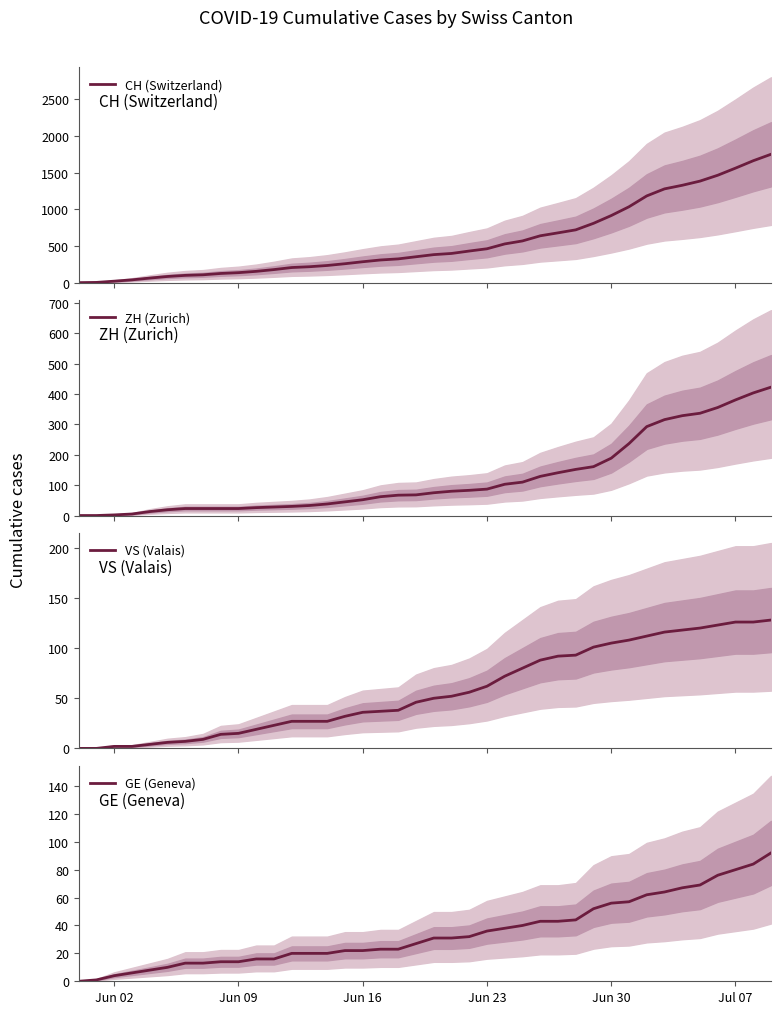

What is the highest value of the CH (Switzerland) series?

1751